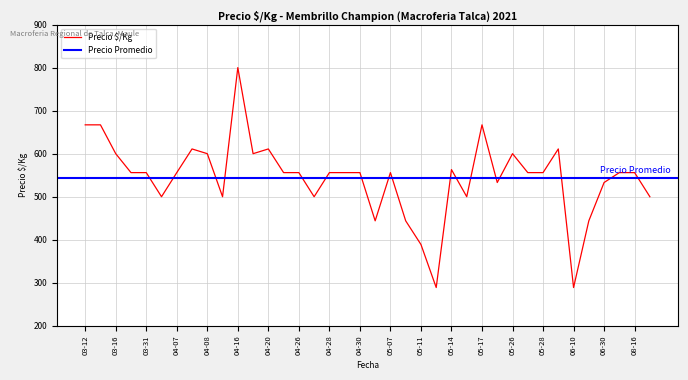

What is the maximum value for Precio $/Kg?

800